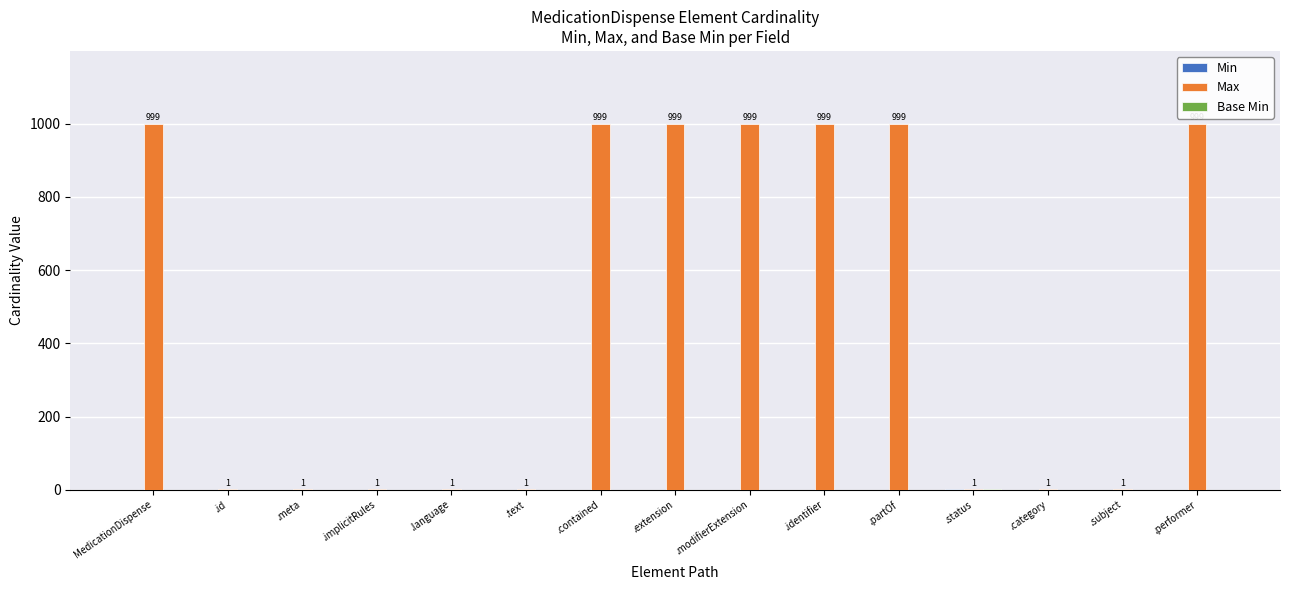

What is the sum of all Max values?

7001